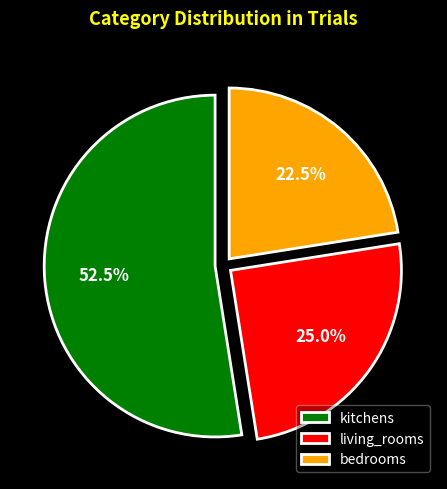

Which category accounts for the majority?

kitchens